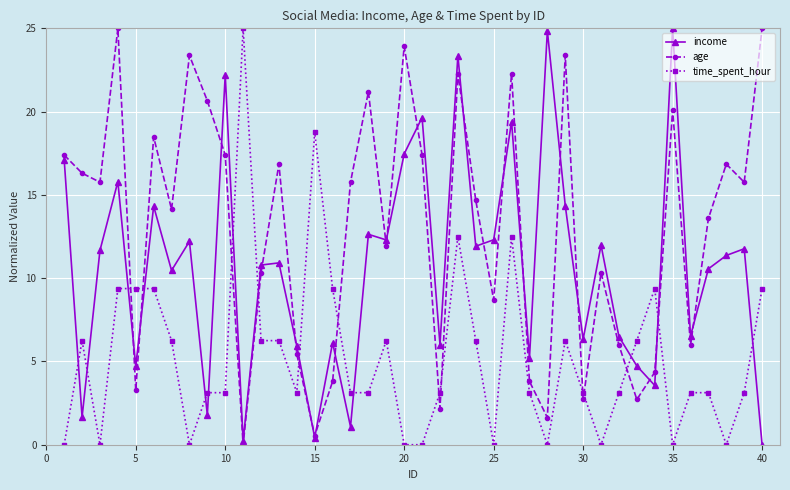

What is the difference between the second highest and second lowest values in the time_spent_hour series?

18.8